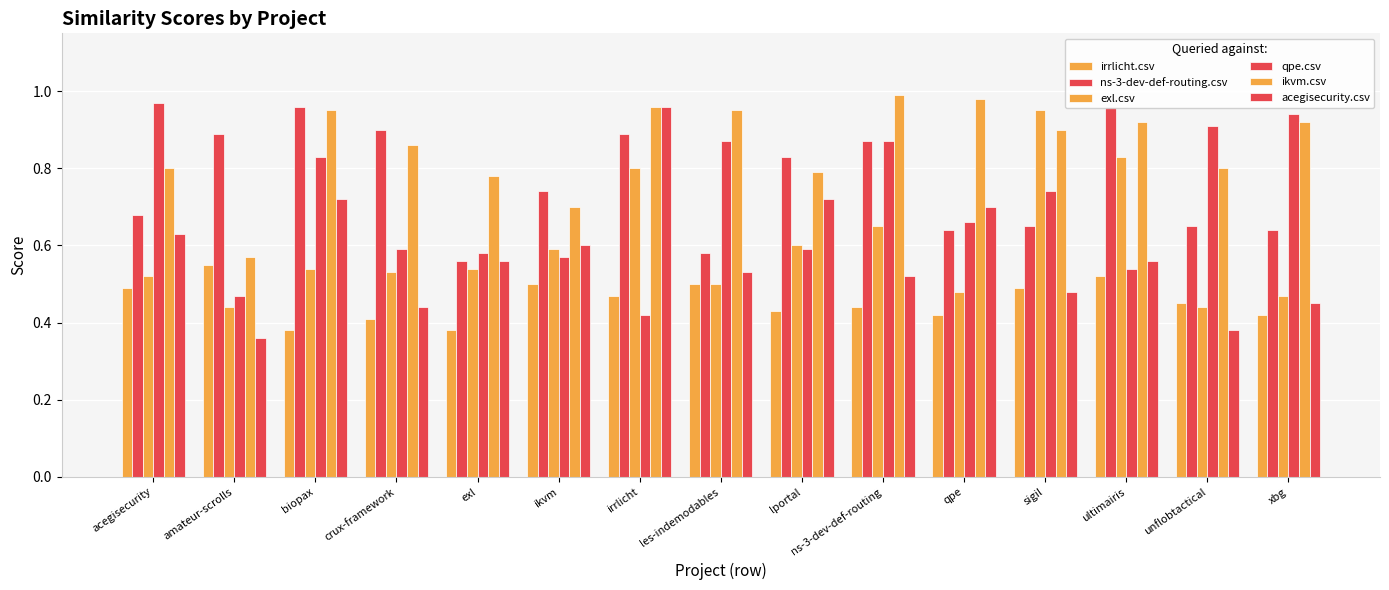

Reading left to right, transcribe all the data shown in this chart.

irrlicht.csv: acegisecurity=0.5	amateur-scrolls=0.6	biopax=0.4	crux-framework=0.4	exl=0.4	ikvm=0.5	irrlicht=0.5	les-indemodables=0.5	lportal=0.4	ns-3-dev-def-routing=0.4	qpe=0.4	sigil=0.5	ultimairis=0.5	unflobtactical=0.5	xbg=0.4
ns-3-dev-def-routing.csv: acegisecurity=0.7	amateur-scrolls=0.9	biopax=1.0	crux-framework=0.9	exl=0.6	ikvm=0.7	irrlicht=0.9	les-indemodables=0.6	lportal=0.8	ns-3-dev-def-routing=0.9	qpe=0.6	sigil=0.7	ultimairis=1.0	unflobtactical=0.7	xbg=0.6
exl.csv: acegisecurity=0.5	amateur-scrolls=0.4	biopax=0.5	crux-framework=0.5	exl=0.5	ikvm=0.6	irrlicht=0.8	les-indemodables=0.5	lportal=0.6	ns-3-dev-def-routing=0.7	qpe=0.5	sigil=0.9	ultimairis=0.8	unflobtactical=0.4	xbg=0.5
qpe.csv: acegisecurity=1.0	amateur-scrolls=0.5	biopax=0.8	crux-framework=0.6	exl=0.6	ikvm=0.6	irrlicht=0.4	les-indemodables=0.9	lportal=0.6	ns-3-dev-def-routing=0.9	qpe=0.7	sigil=0.7	ultimairis=0.5	unflobtactical=0.9	xbg=0.9
ikvm.csv: acegisecurity=0.8	amateur-scrolls=0.6	biopax=0.9	crux-framework=0.9	exl=0.8	ikvm=0.7	irrlicht=1.0	les-indemodables=0.9	lportal=0.8	ns-3-dev-def-routing=1.0	qpe=1.0	sigil=0.9	ultimairis=0.9	unflobtactical=0.8	xbg=0.9
acegisecurity.csv: acegisecurity=0.6	amateur-scrolls=0.4	biopax=0.7	crux-framework=0.4	exl=0.6	ikvm=0.6	irrlicht=1.0	les-indemodables=0.5	lportal=0.7	ns-3-dev-def-routing=0.5	qpe=0.7	sigil=0.5	ultimairis=0.6	unflobtactical=0.4	xbg=0.5